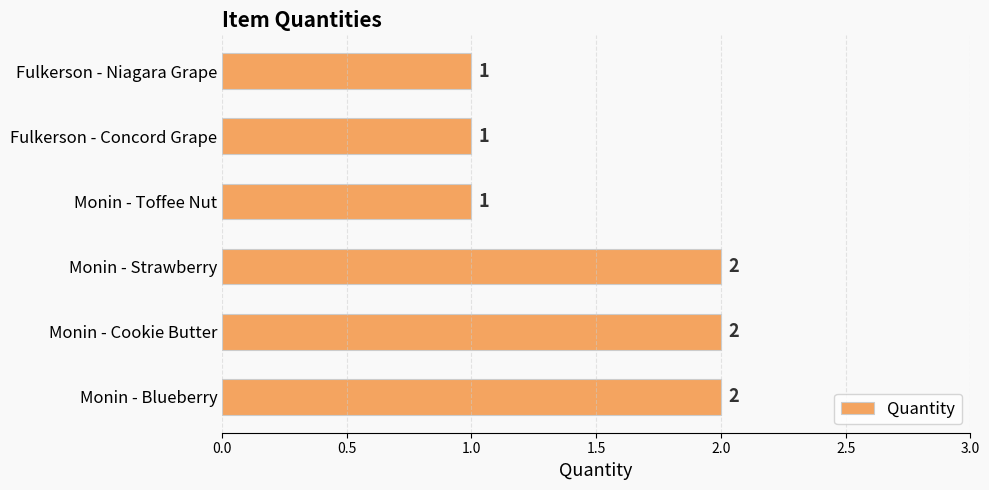

What is the minimum value shown in the chart?

1